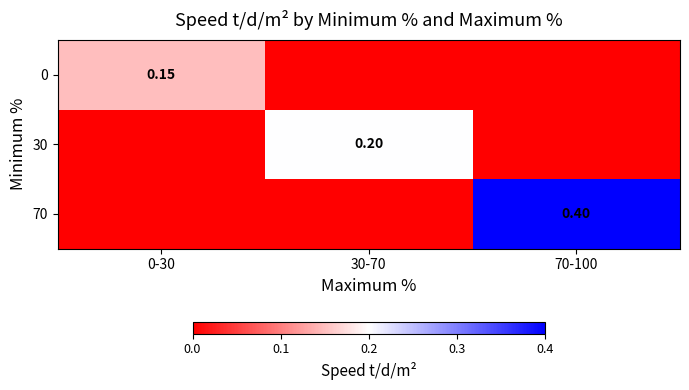

How many values in the 30 series exceed 0?

1